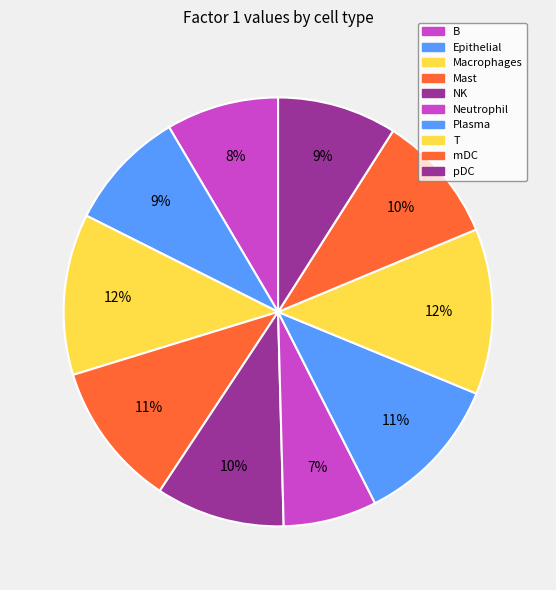

Is it true that Plasma is 6% of the pie?

False